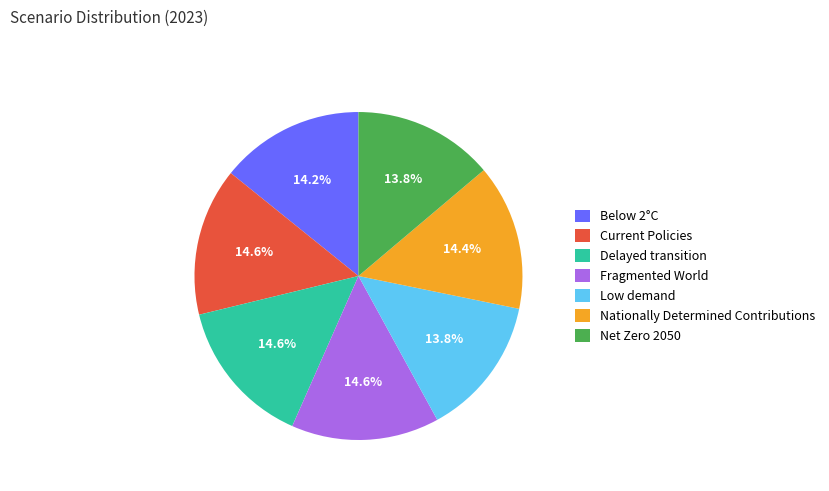

Does any single category account for the majority?

No